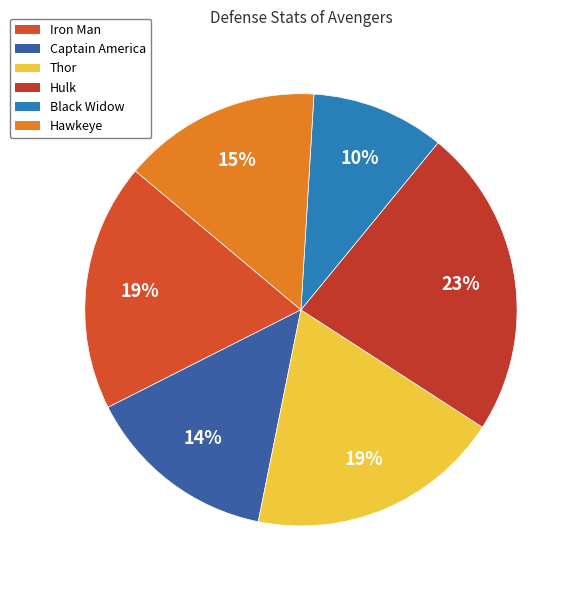

Rank the categories by value from lowest to highest.

Black Widow, Captain America, Hawkeye, Iron Man, Thor, Hulk